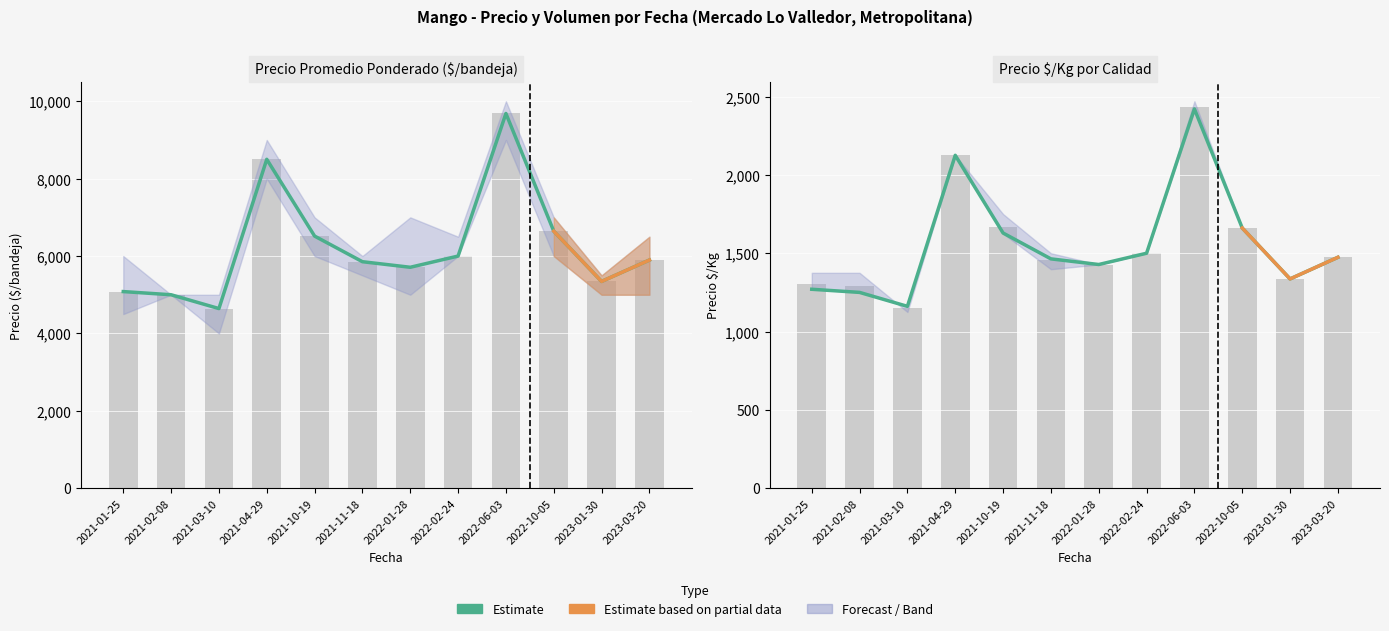

What position from the left is 2021-11-18?

6